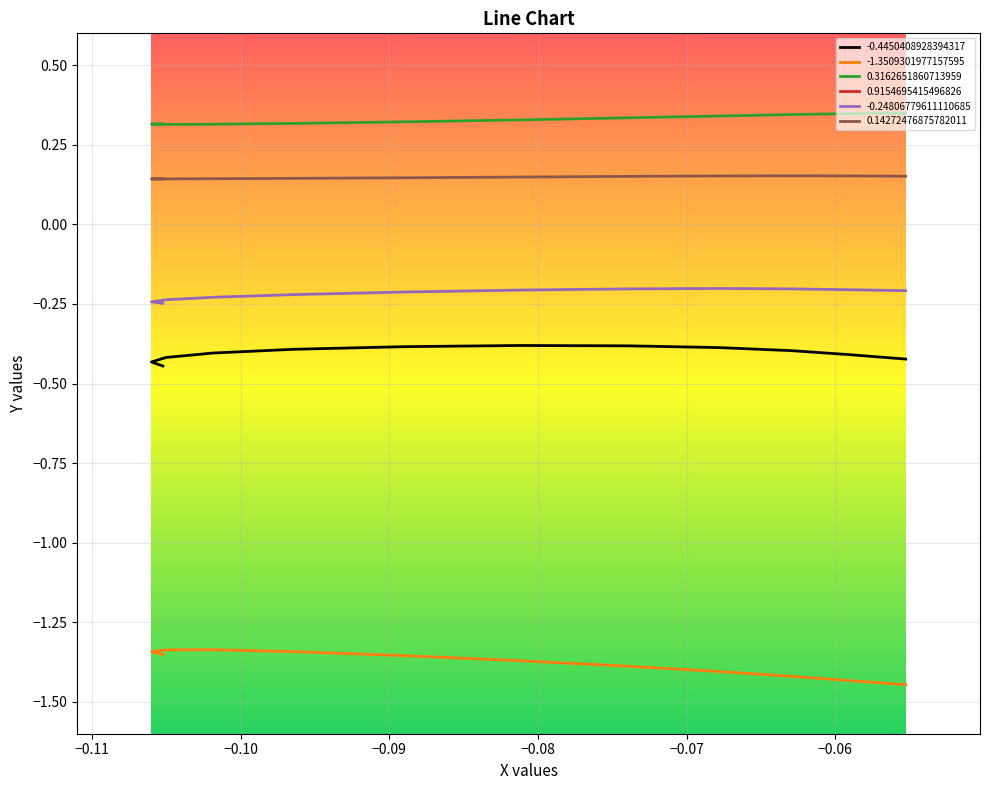

What is the total value across all series at −0.10?

-0.6